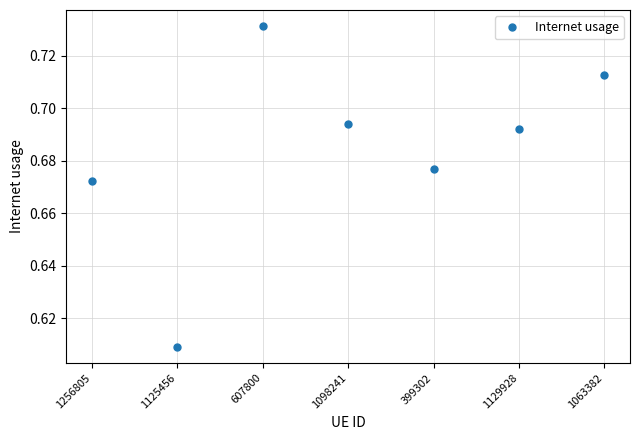

How many categories are shown in the chart?

7